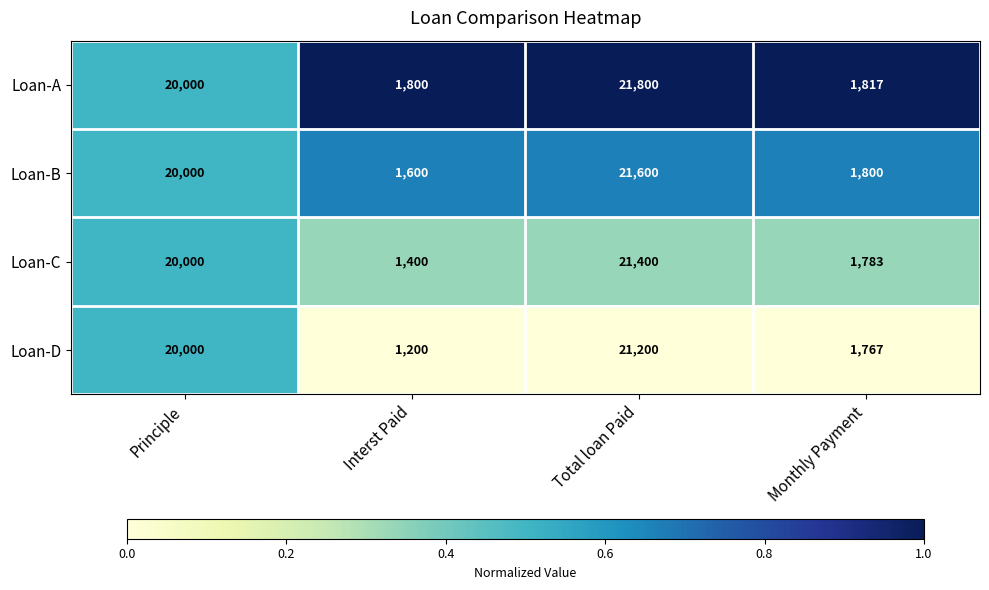

What is the spread (max minus min) of values at Monthly Payment?

50